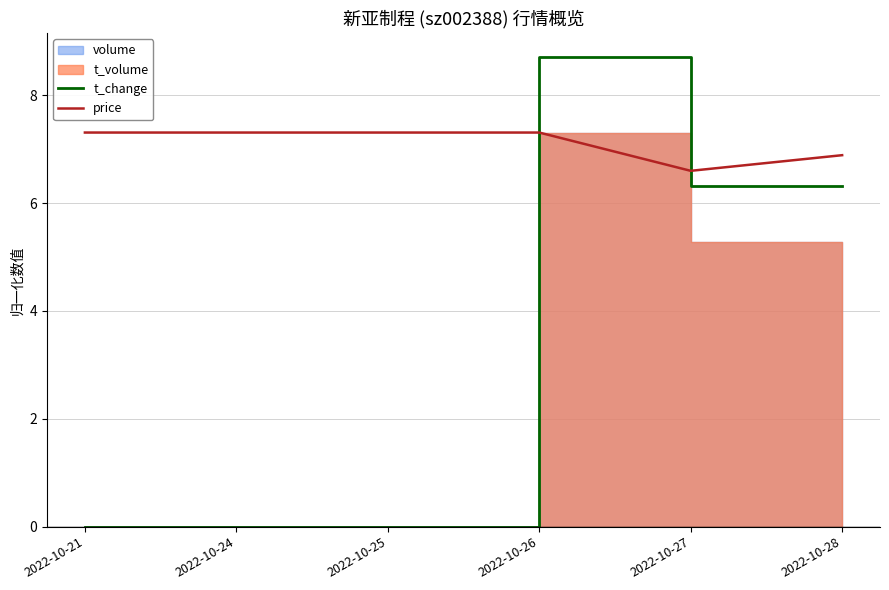

At 2022-10-25, list the series in order from smallest to largest.

t_change, price